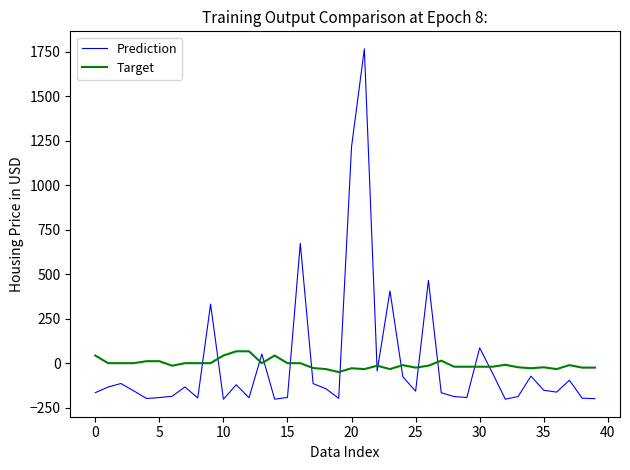

What is the minimum value shown in the chart?

-202.5